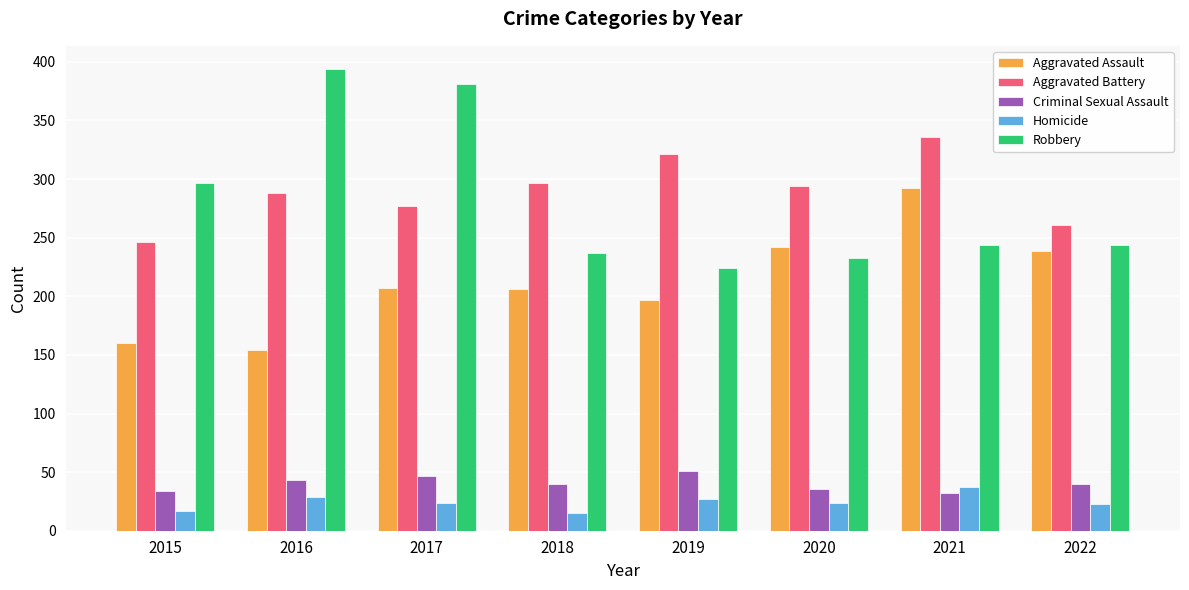

What is the sum of all Criminal Sexual Assault values?

323